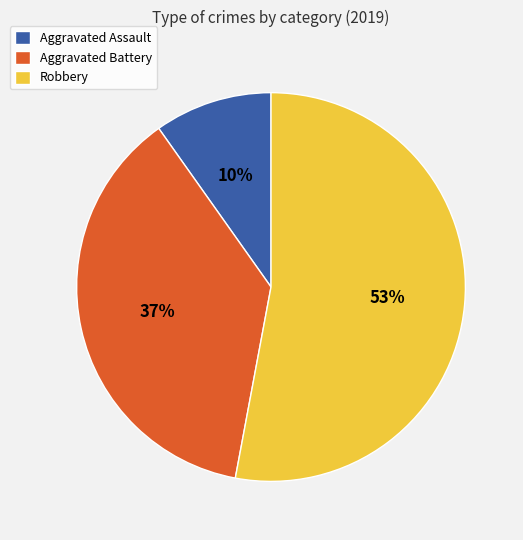

Is it true that Aggravated Battery is 37% of the pie?

True